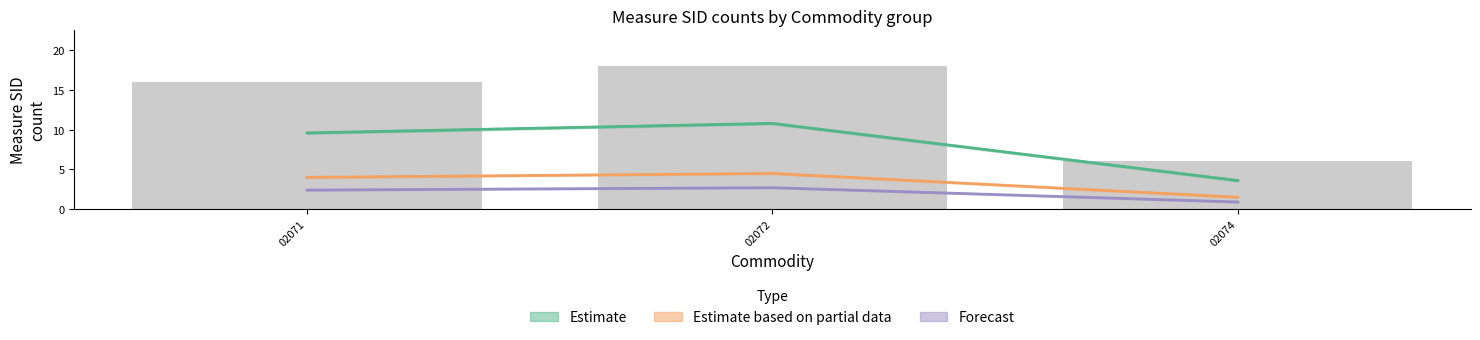

What is the value of the Estimate based on partial data bar at the 3rd from the left?

1.5